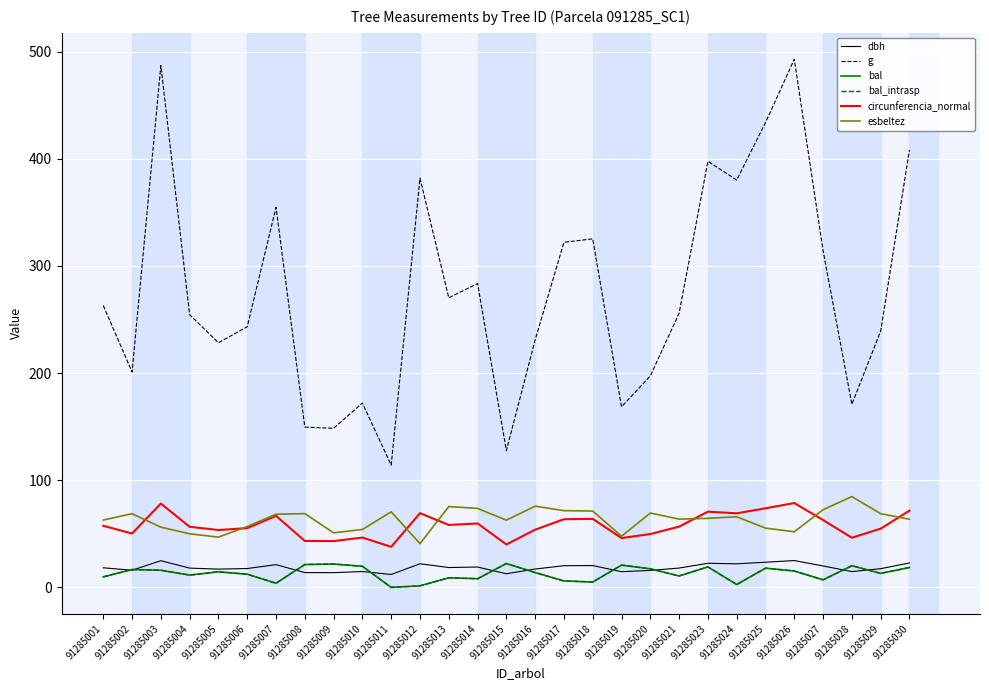

True or false: bal has more than 2 interior local peaks.

True